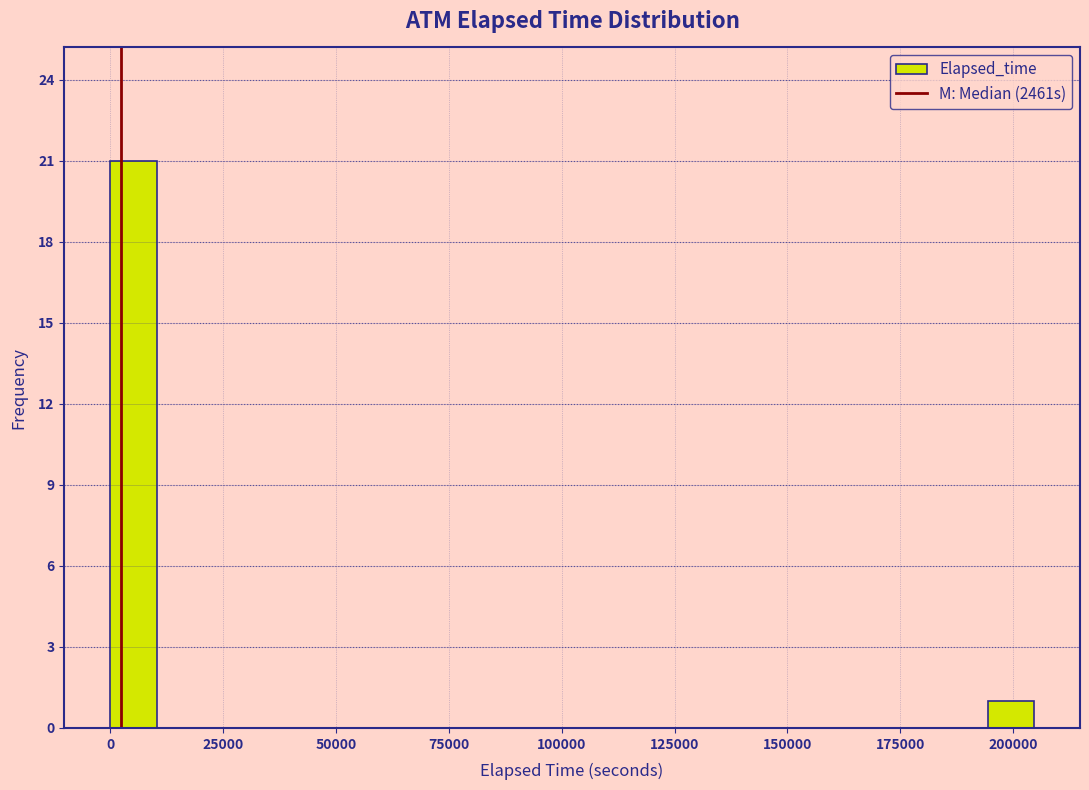

Read against the x-axis, roughly where is the centre of the tallest bar?

5000